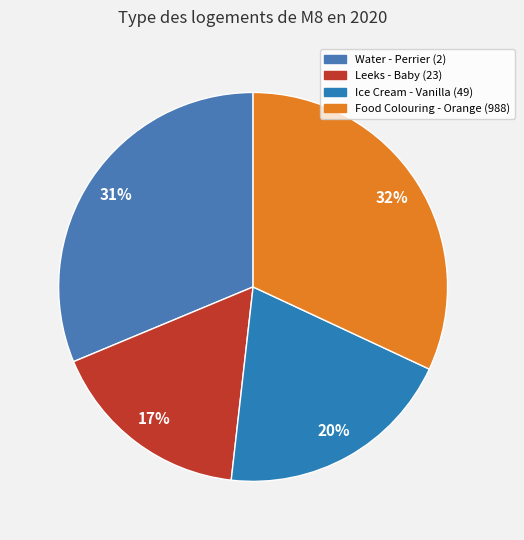

Rank the categories by value from lowest to highest.

Leeks - Baby (23), Ice Cream - Vanilla (49), Water - Perrier (2), Food Colouring - Orange (988)